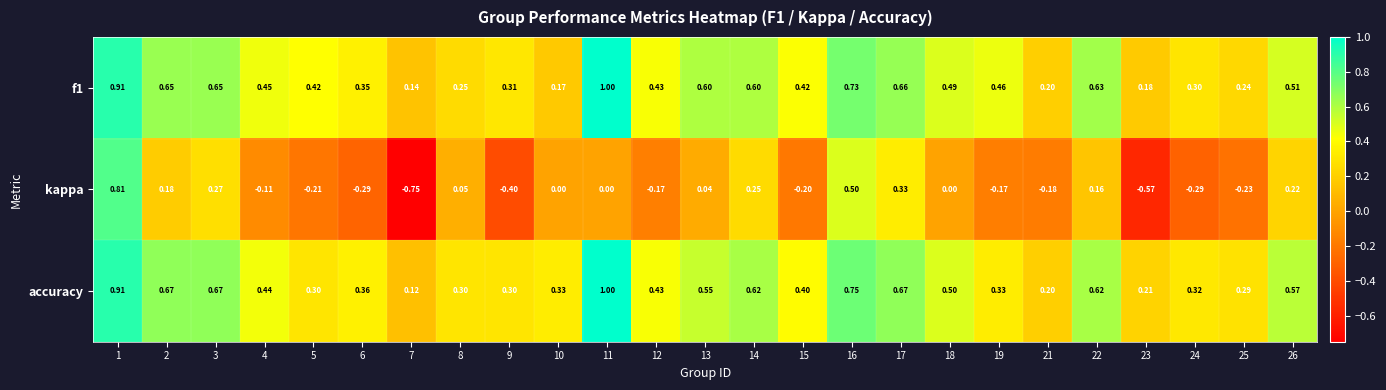

Is the value of kappa at 3 greater than the value of f1 at 16?

No